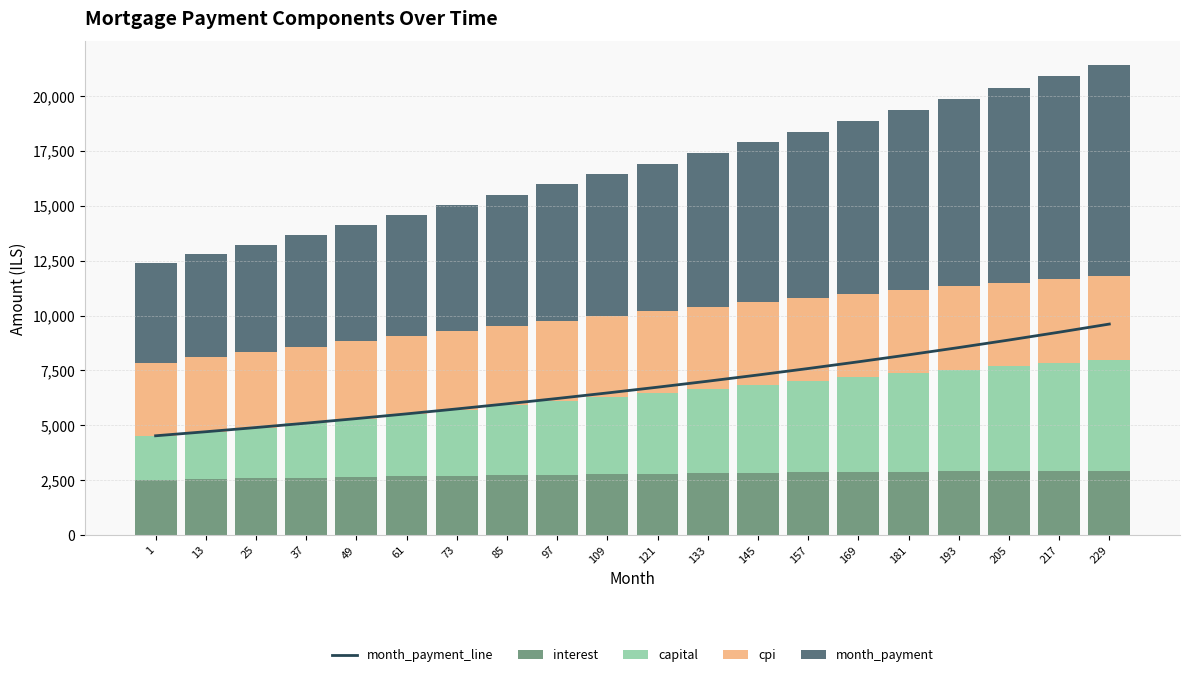

Rank the categories by month_payment value from lowest to highest.

1, 13, 25, 37, 49, 61, 73, 85, 97, 109, 121, 133, 145, 157, 169, 181, 193, 205, 217, 229